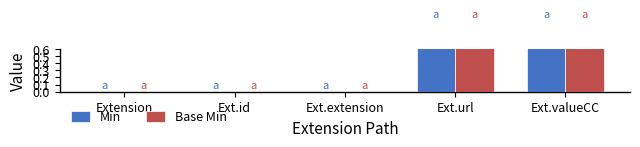

How many bars are there in total?

10